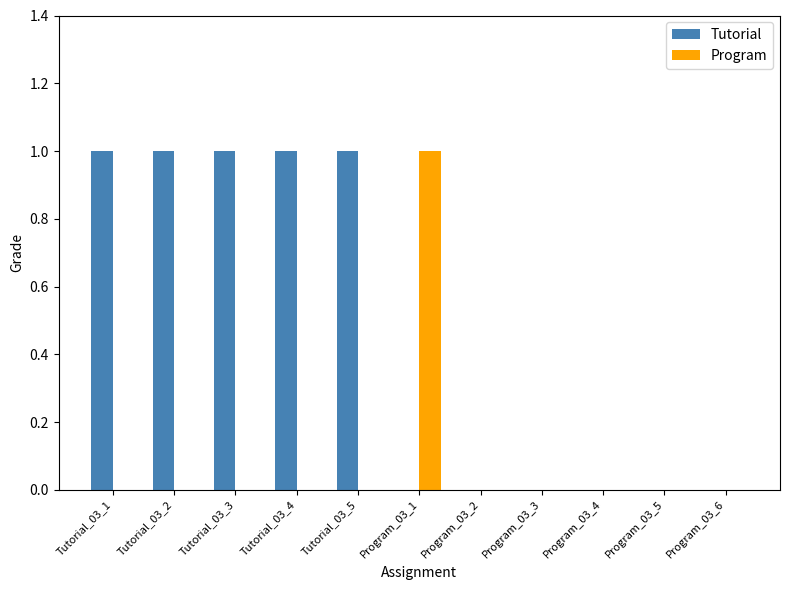

What is the sum of all Tutorial values?

5